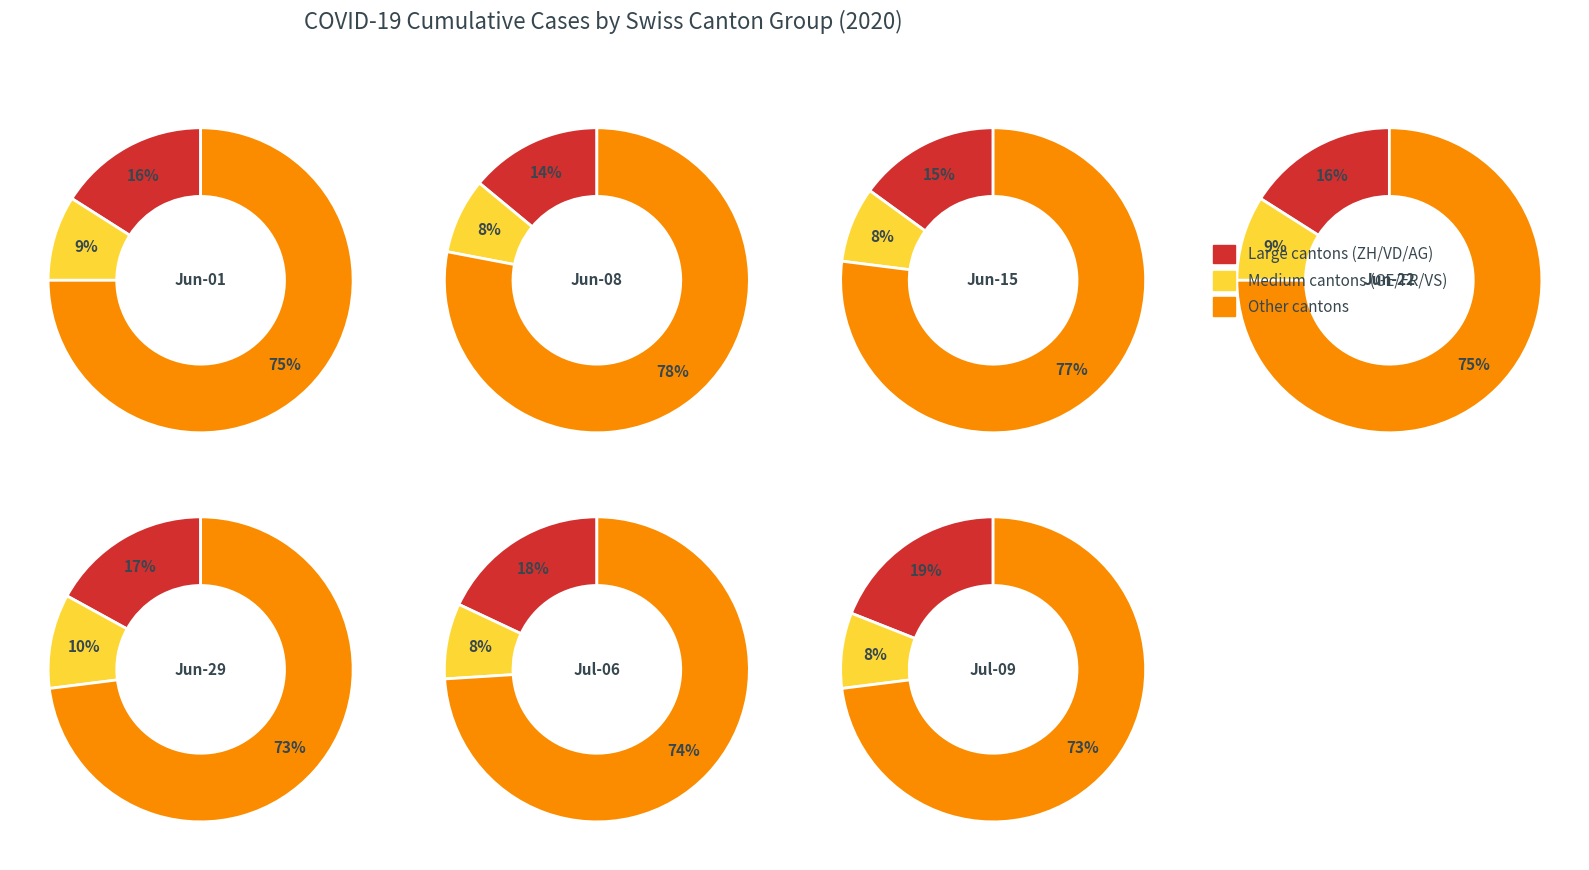

The SO slice represents 1% of the pie. True or false?

False